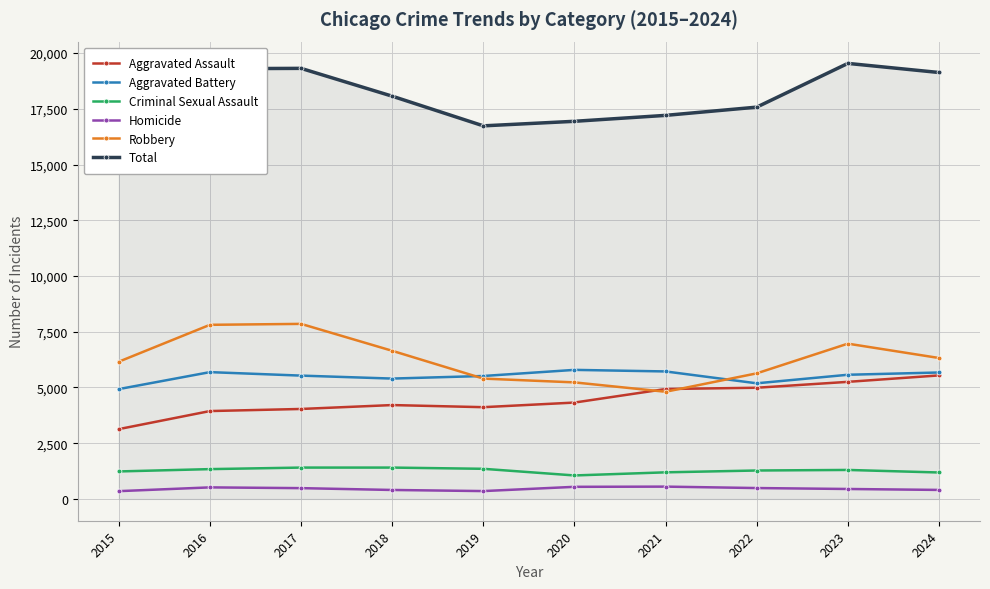

Between 2024 and 2017, which is larger?

2024